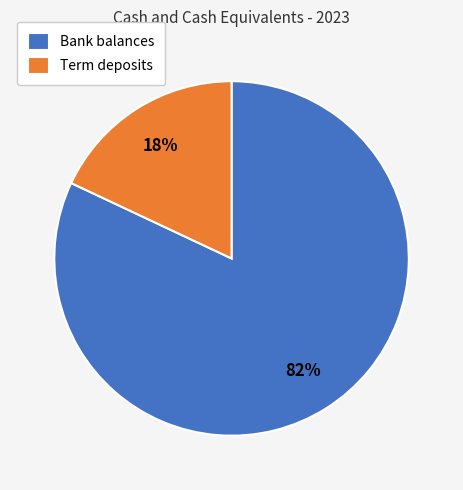

Is the sum of Term deposits and Bank balances greater than half?

Yes